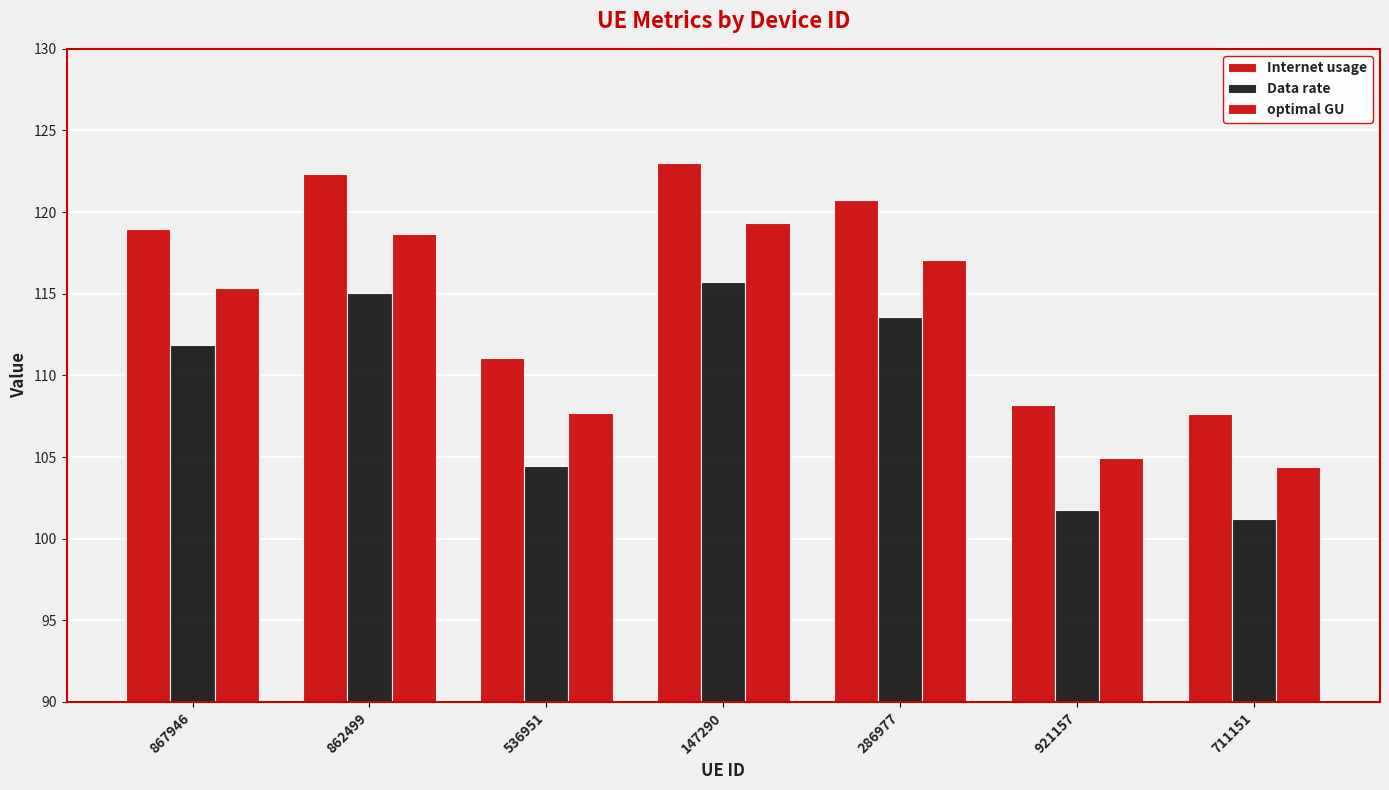

True or false: optimal GU has a value of 107.7 at 536951.

True